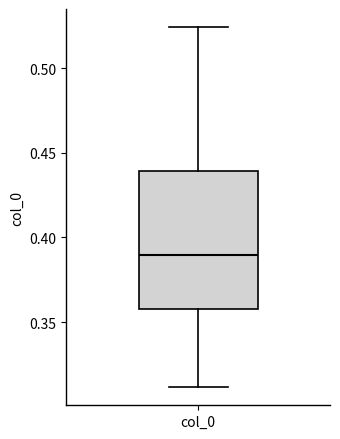

Read this box plot against the y-axis: the position of the median line, the range covered by the box, and the ends of both whiskers. The values are not printed on the chart, so give them approximately, as read against the axis.

median 0.390, box 0.360 to 0.440, whiskers 0.310 to 0.525